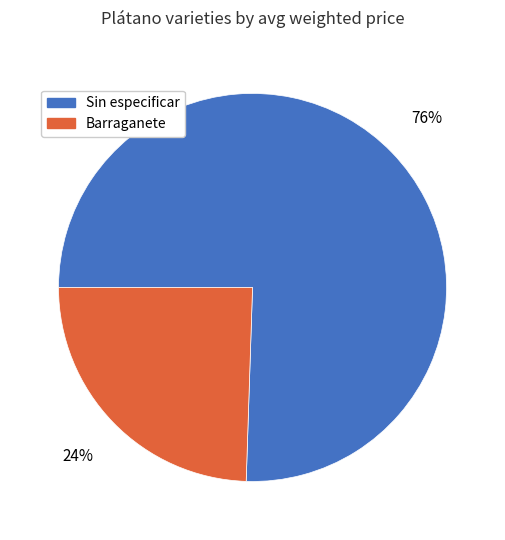

To the nearest percent, what is the average slice percentage?

50%